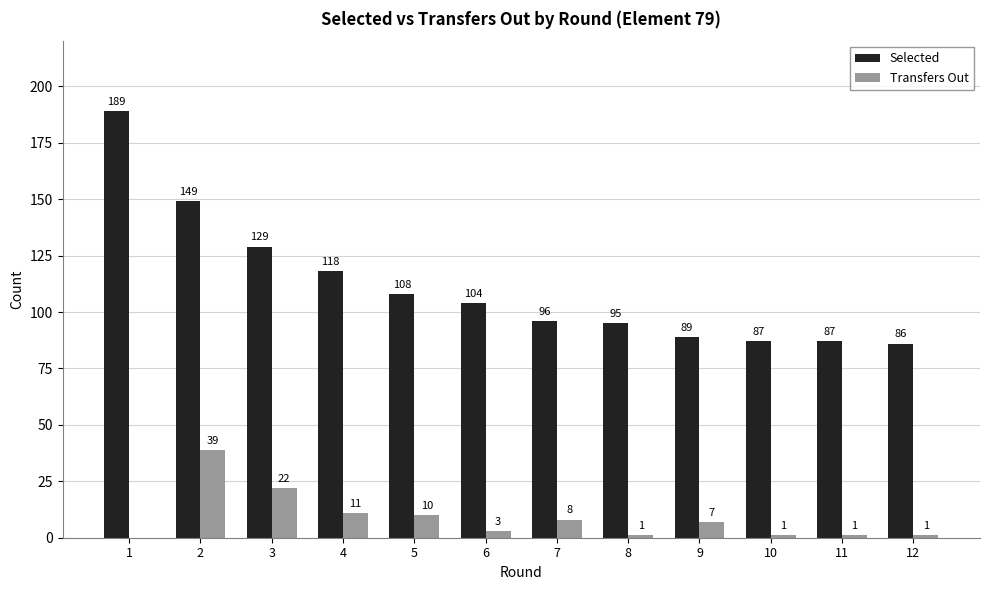

Is it true that Selected equals 158 at 4?

False